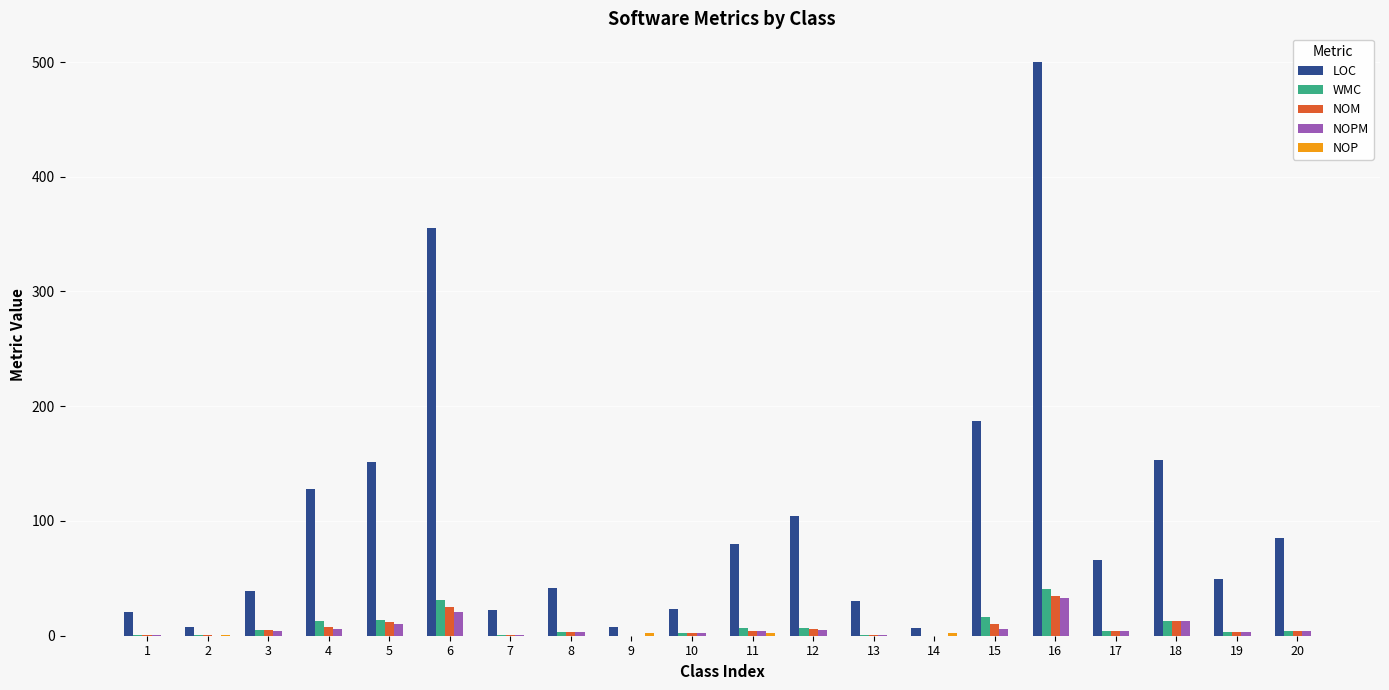

At which category is the sum across all series the highest?

16